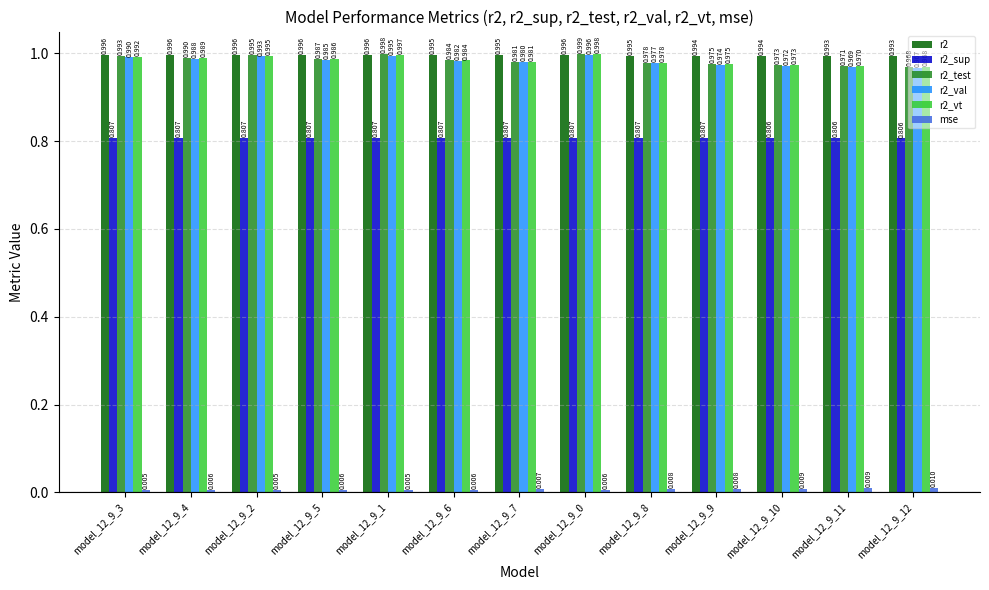

What is the total value across all series at model_12_9_1?

4.8